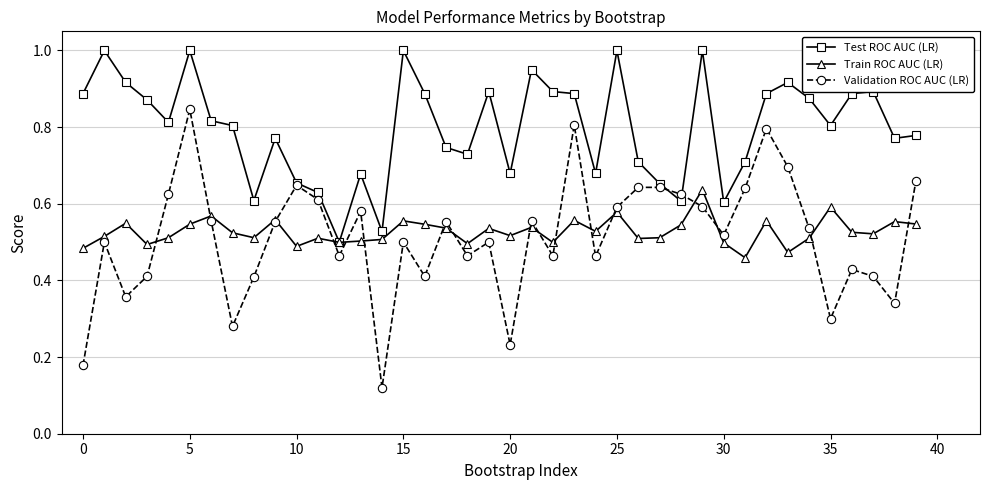

At how many categories does at least one series exceed 0?

40